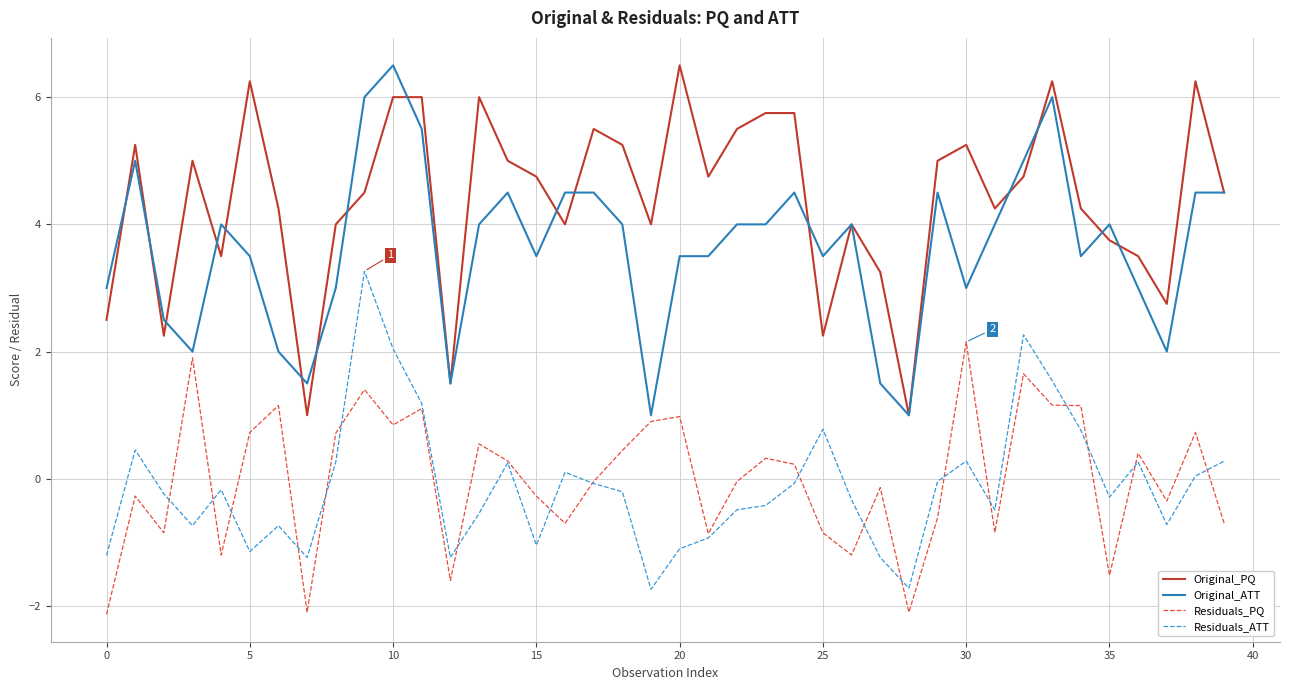

Which series has the largest total across all categories?

Original_PQ